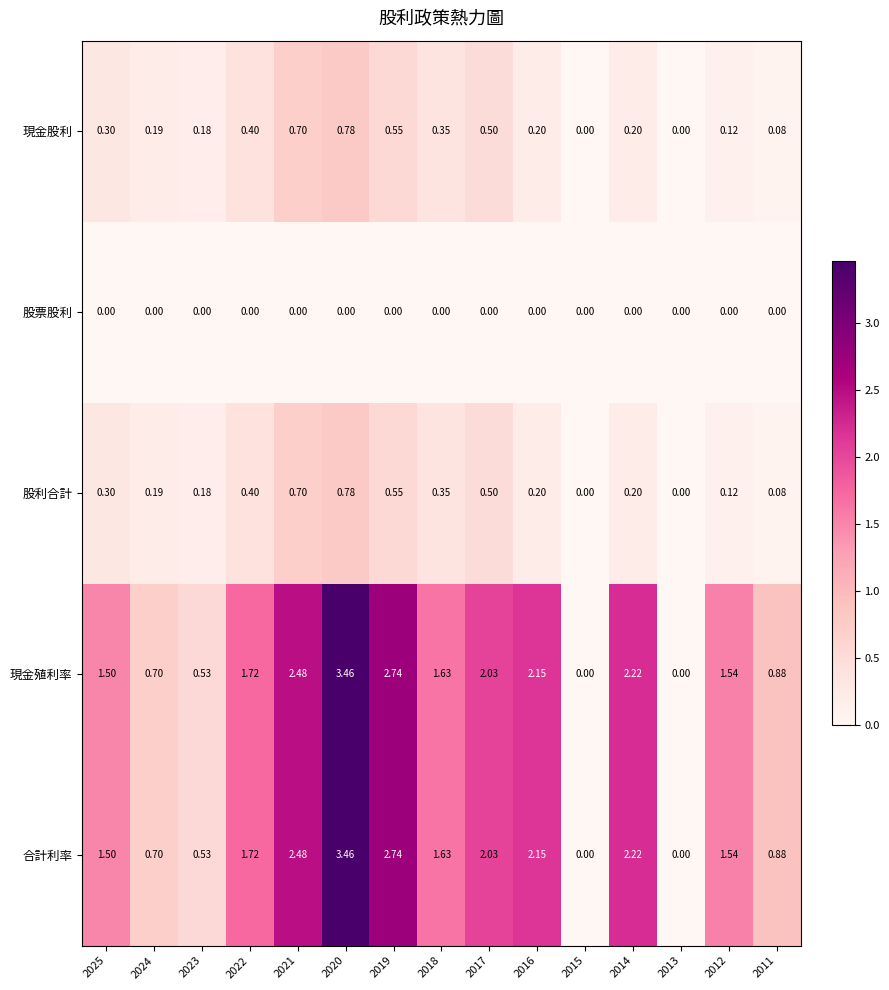

How many values in 現金股利 are above zero?

13